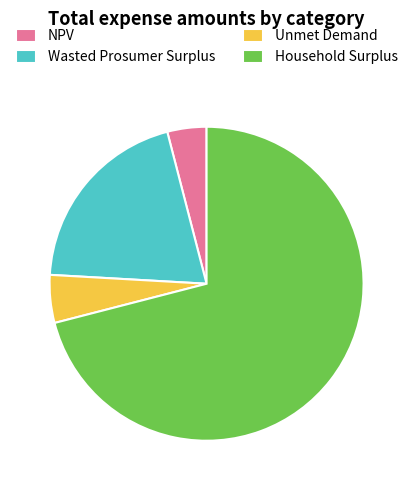

Which slice is the largest?

Household Surplus